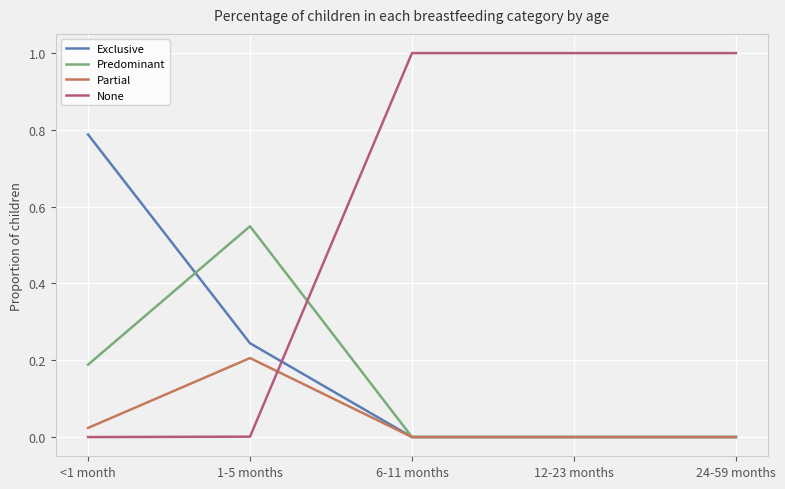

Count the Predominant values in the range 0 to 1.

5